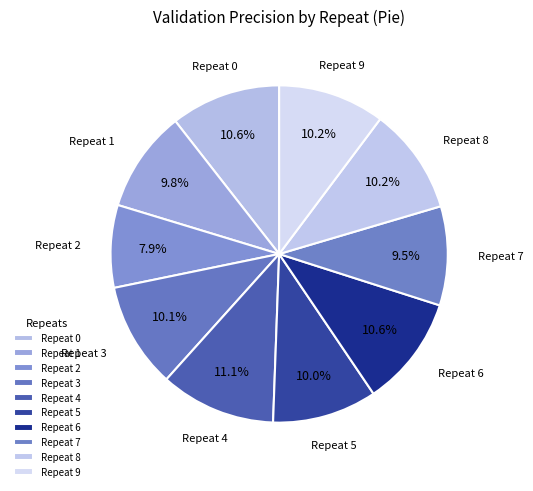

Which category has the smallest portion of the pie?

Repeat 2